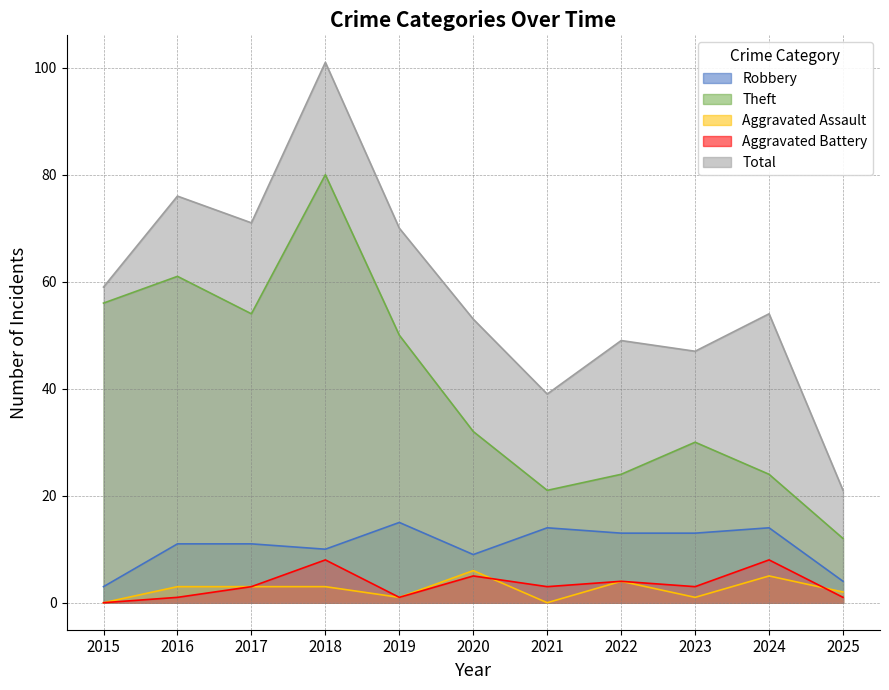

Between 2024 and 2022, which is larger?

2024